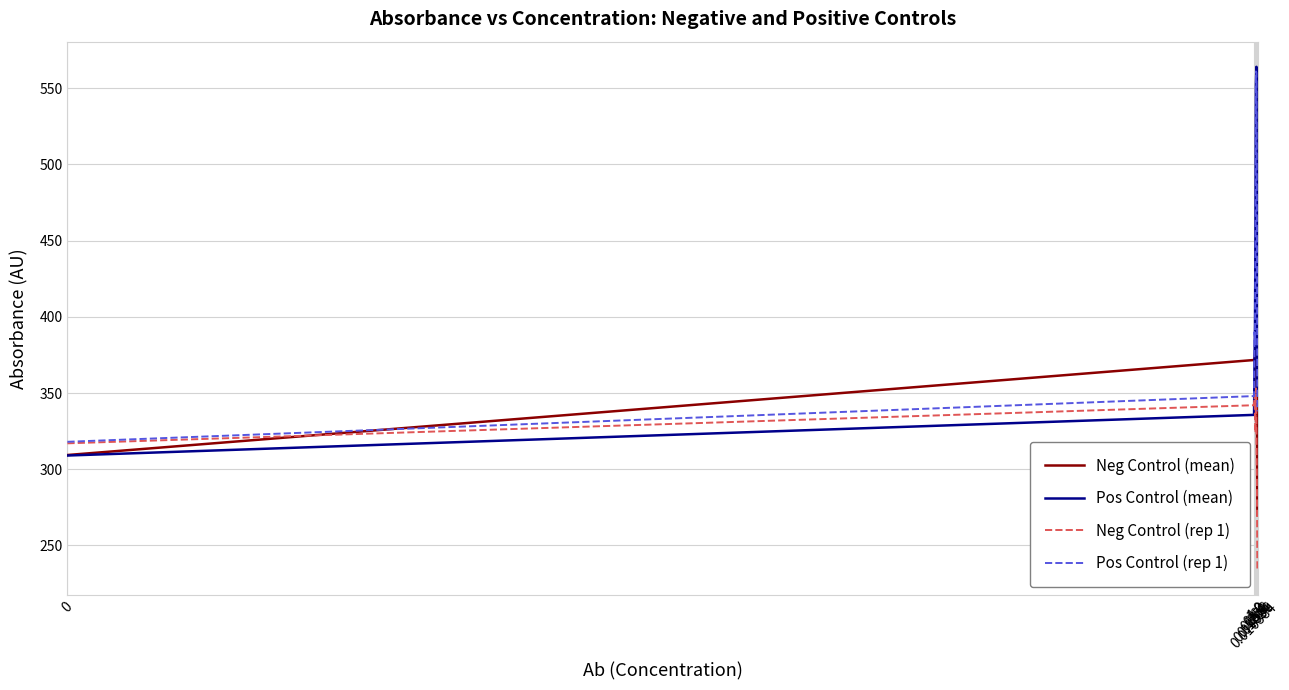

Which series has the largest range (max minus min)?

Pos Control (mean)